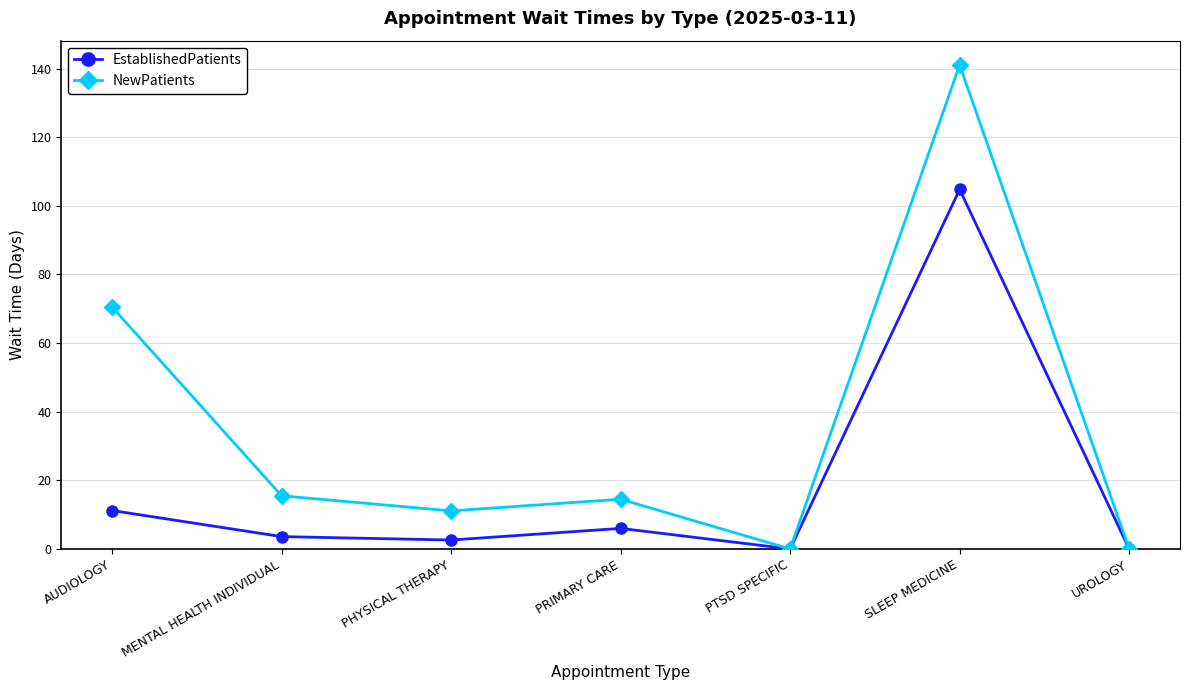

What is the average value of the EstablishedPatients series?

18.3